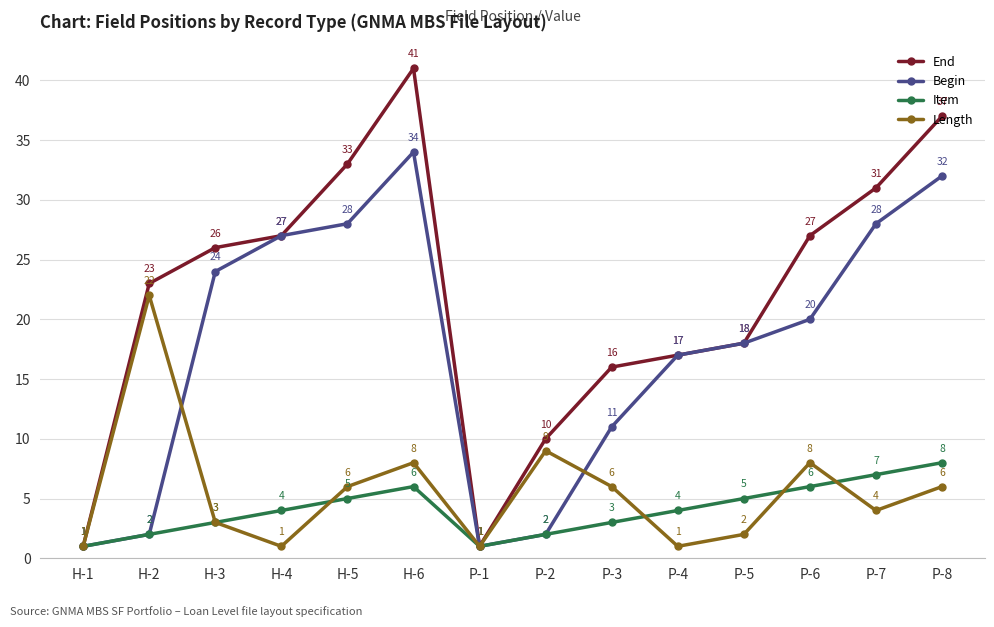

What is the maximum value for Length?

22